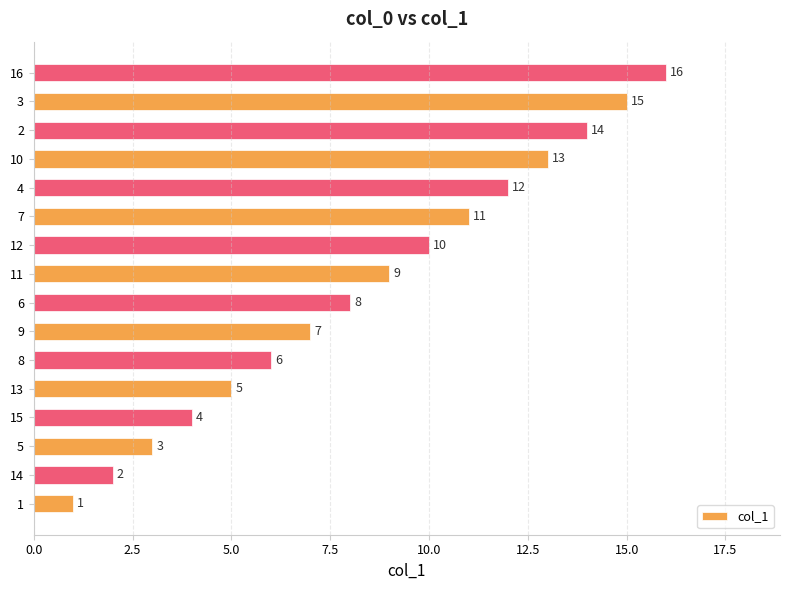

Is it true that the value at 13 is 5?

True